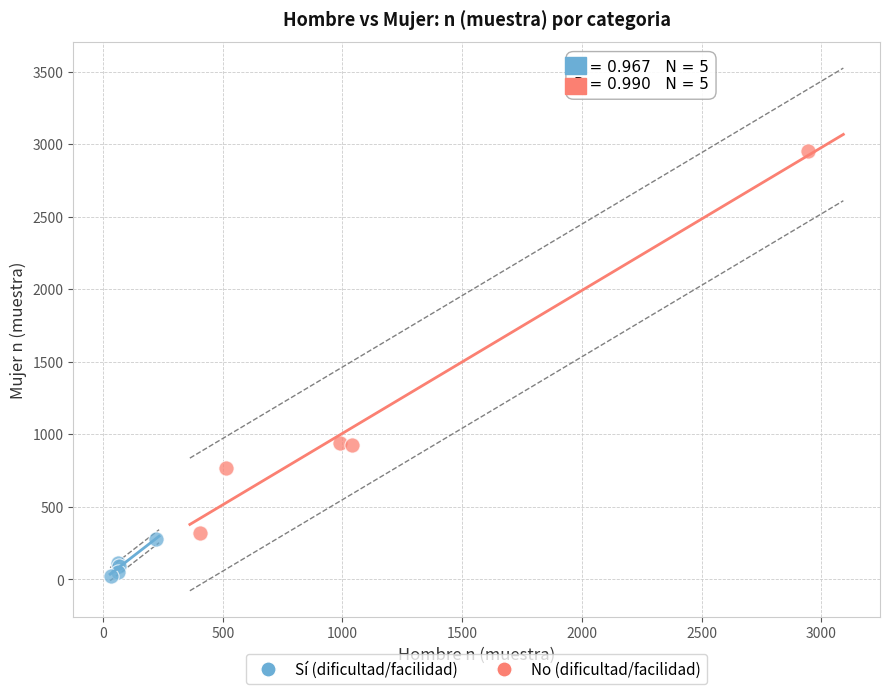

What are all the series names shown in the legend?

Sí (dificultad/facilidad), No (dificultad/facilidad)